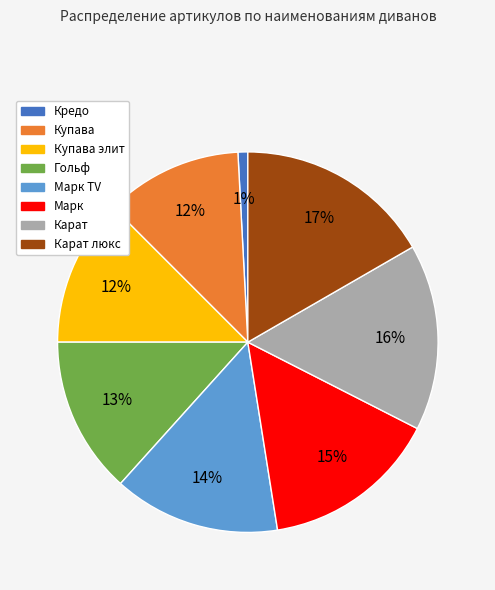

To the nearest percent, what is the difference between the largest and smallest slice percentages?

16%